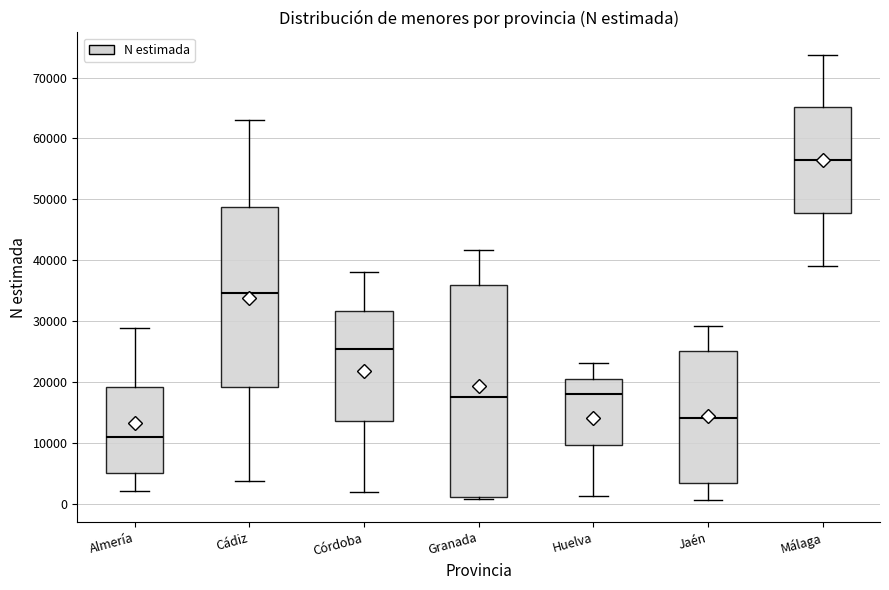

Which box's median line is the highest?

Málaga